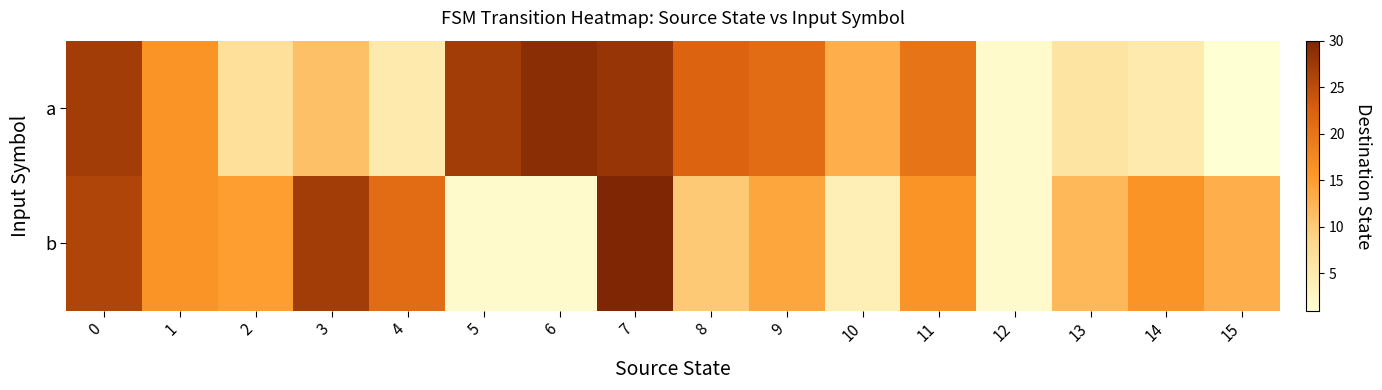

At which category is the sum across all series the highest?

7